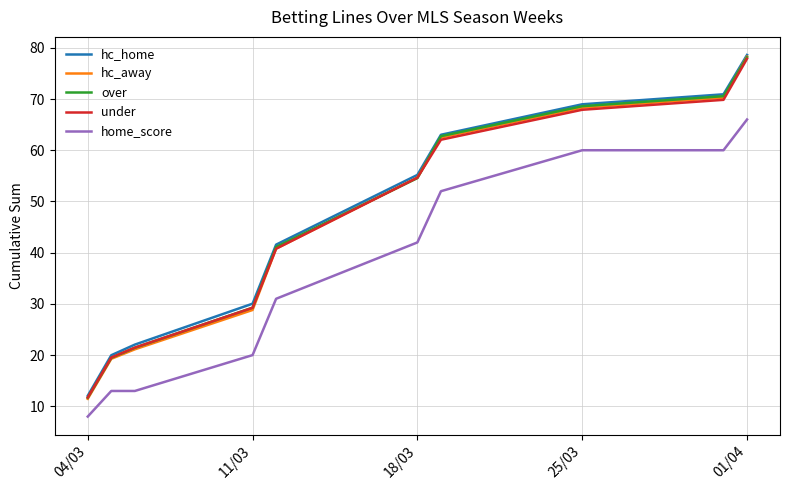

Which series has the largest range (max minus min)?

hc_away